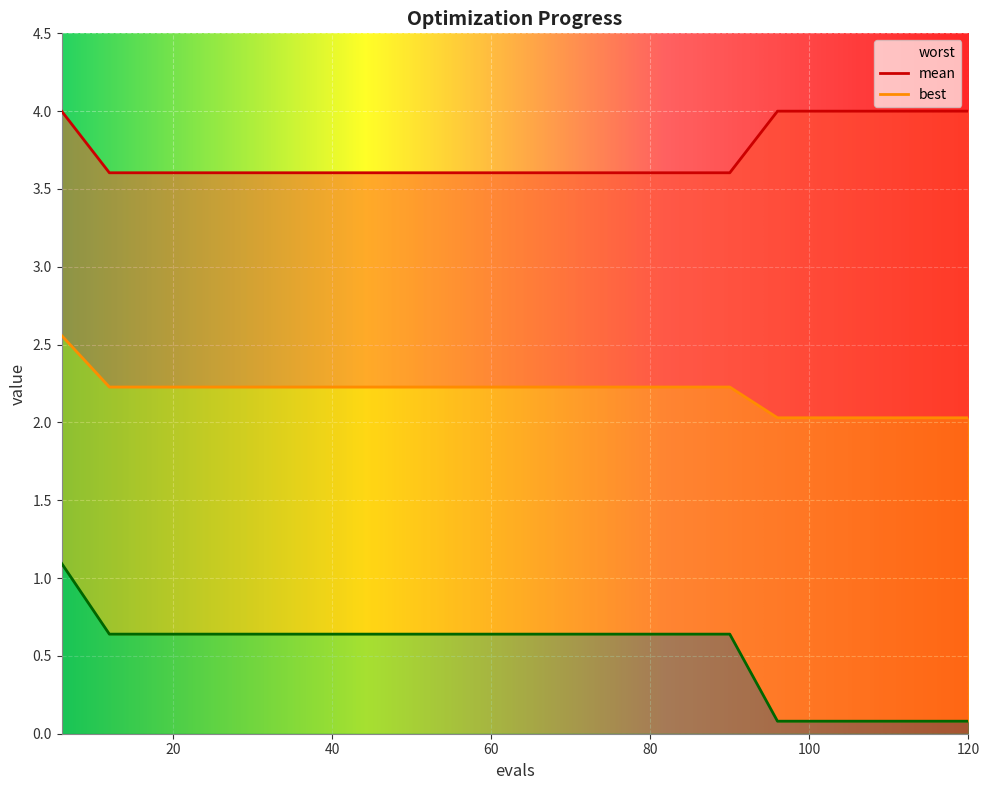

What is the value of the best point at the 5th from the left?

0.6